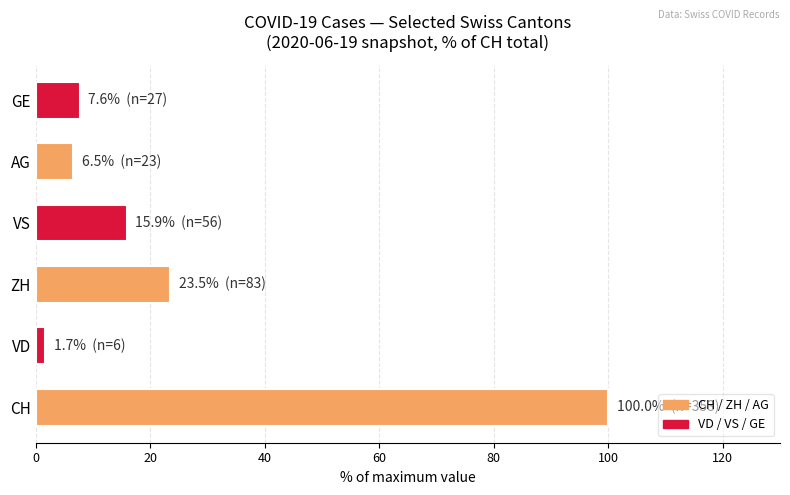

How many distinct data groups are displayed?

1